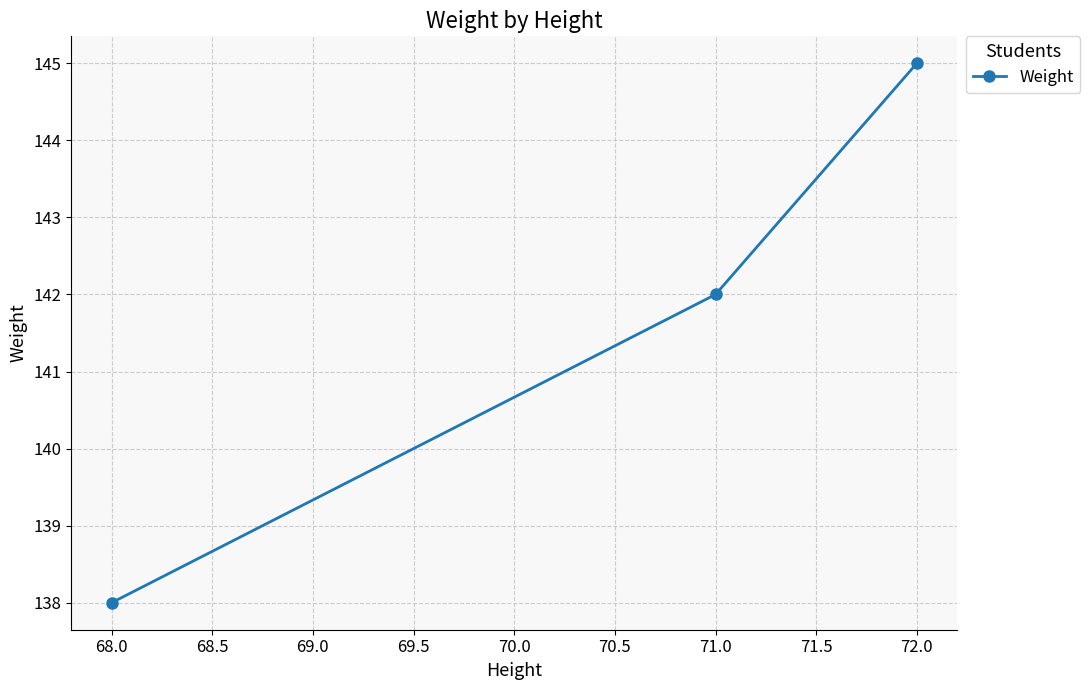

The value at 68.0 is 196. True or false?

False